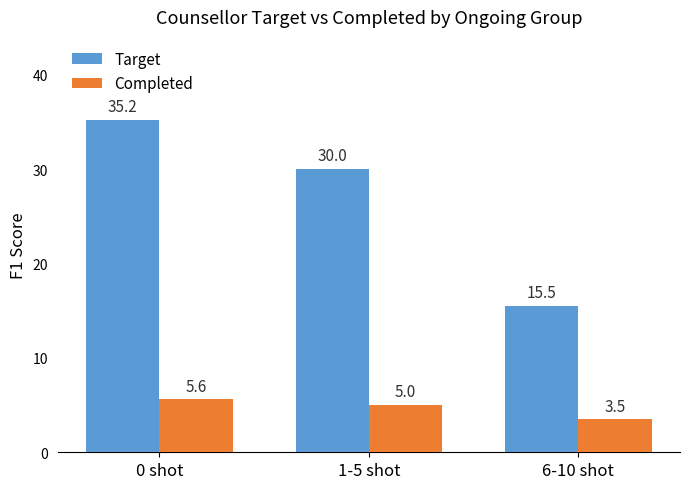

Which series has the largest range (max minus min)?

Target